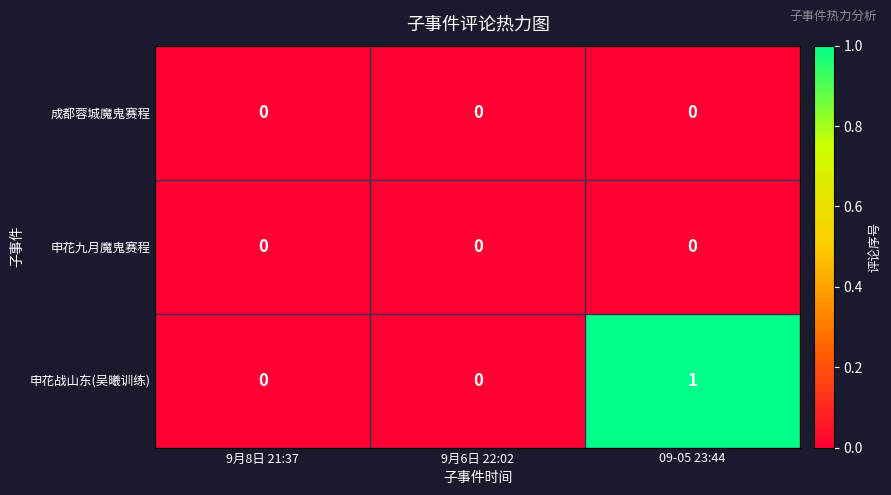

Is it true that 申花九月魔鬼赛程 equals 0 at 9月8日 21:37?

True